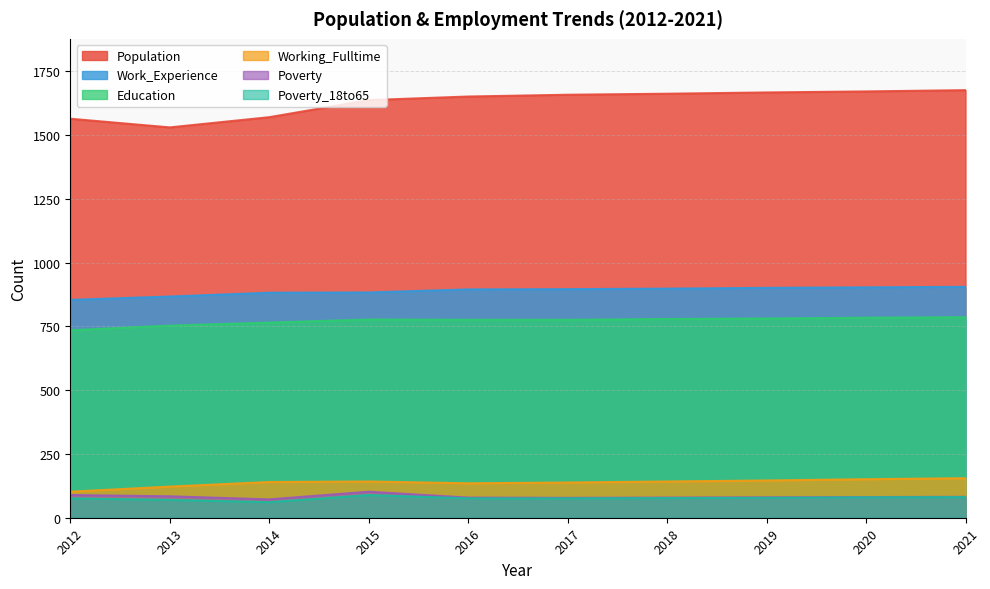

At which category does the chart reach its minimum across all series?

2014